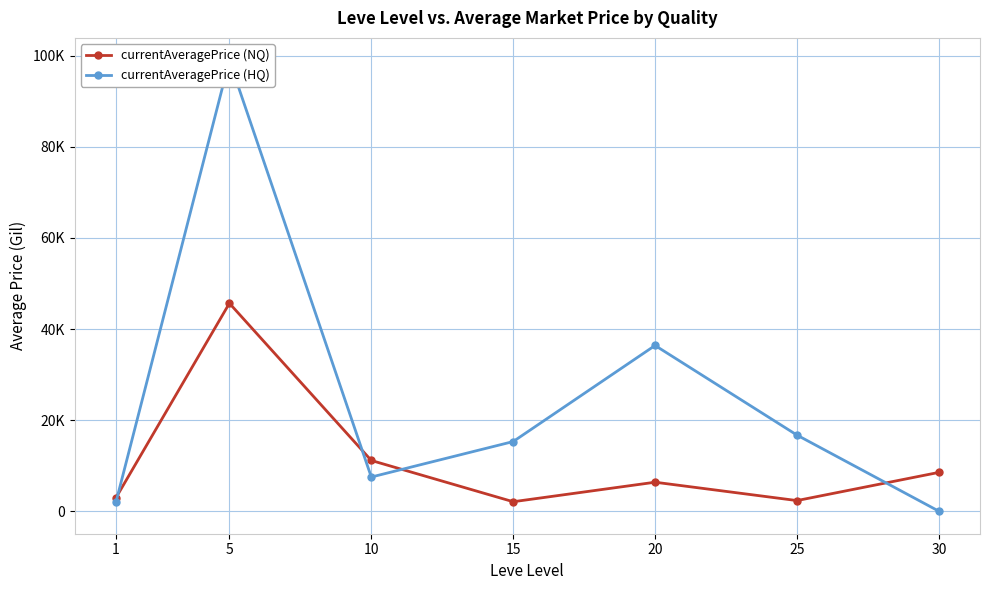

At which category does currentAveragePrice (HQ) reach its first local peak?

5